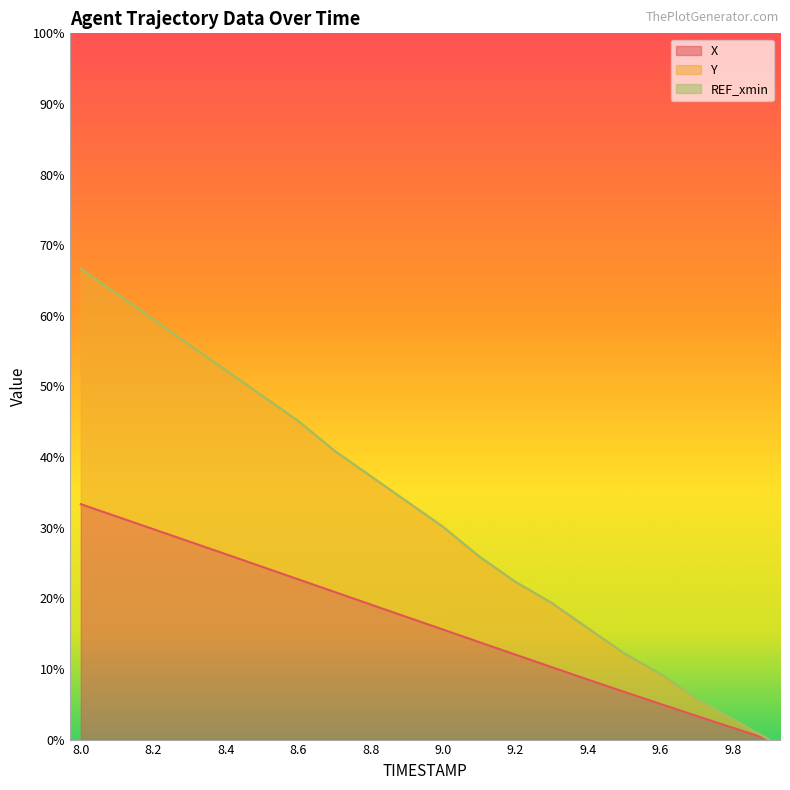

True or false: X and Y cross at least once.

False